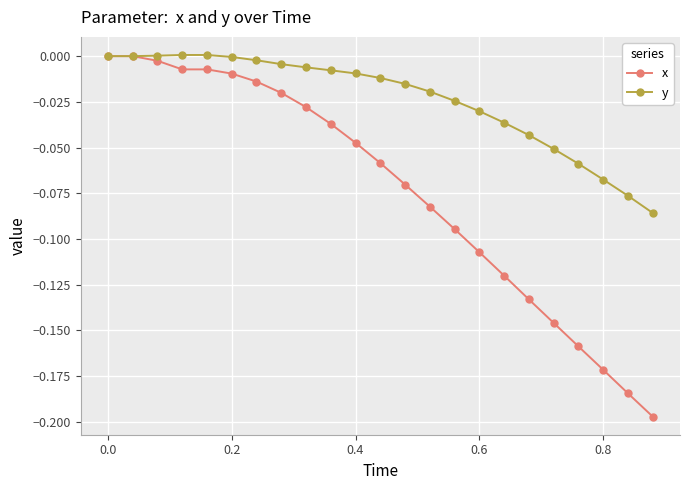

List the series in order of their overall mean, highest first.

y, x